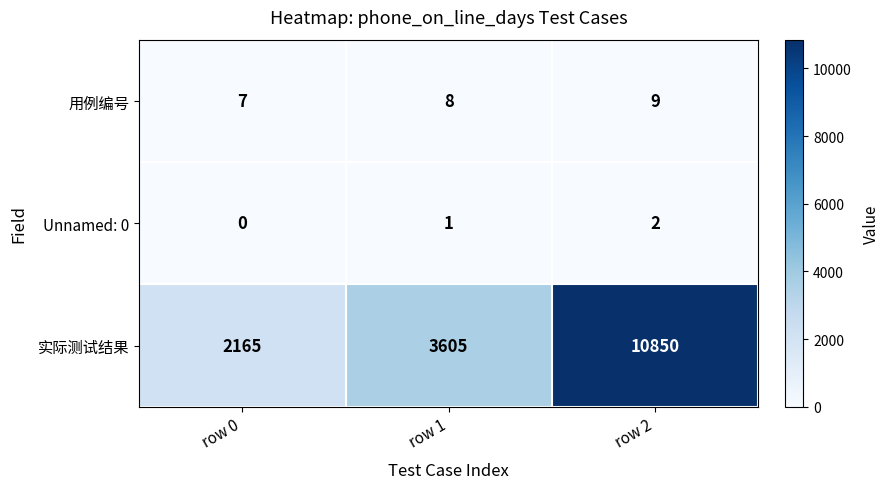

What is the sum of the 用例编号 values at row 1 and row 2?

17